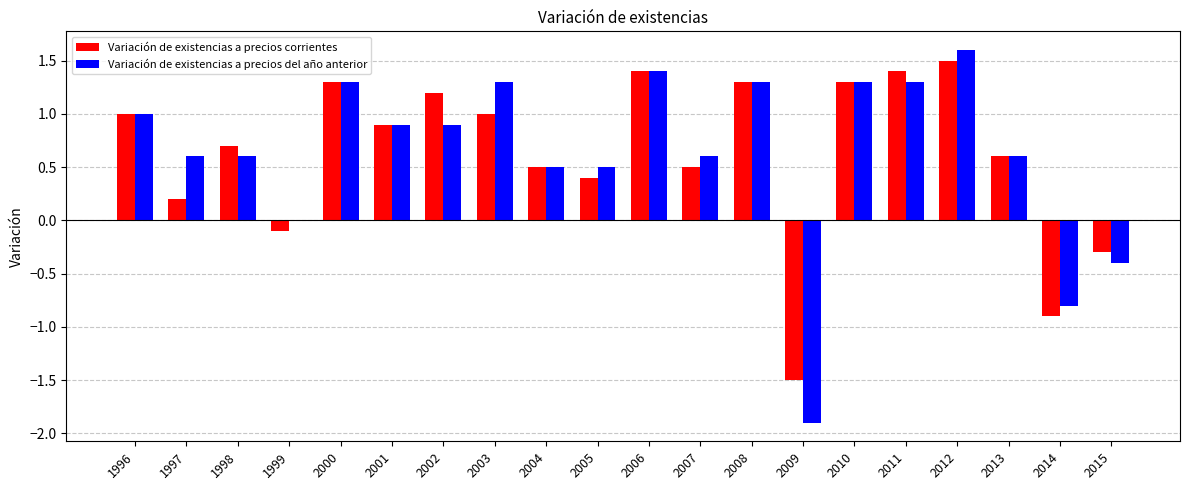

The Variación de existencias a precios corrientes series shows 2.1 at 2010. True or false?

False